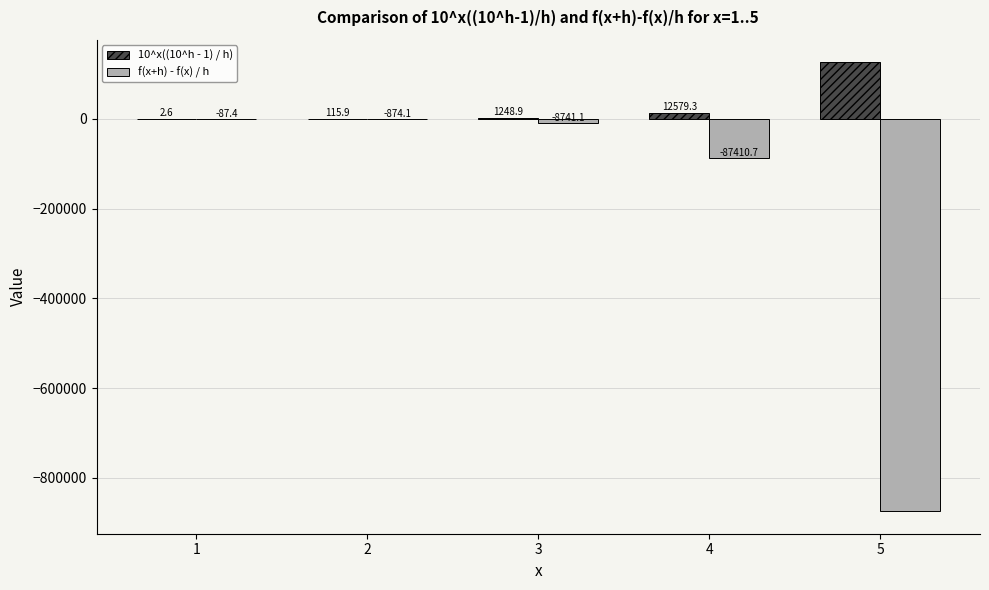

Which series changed the most between 4 and 5?

f(x+h) - f(x) / h